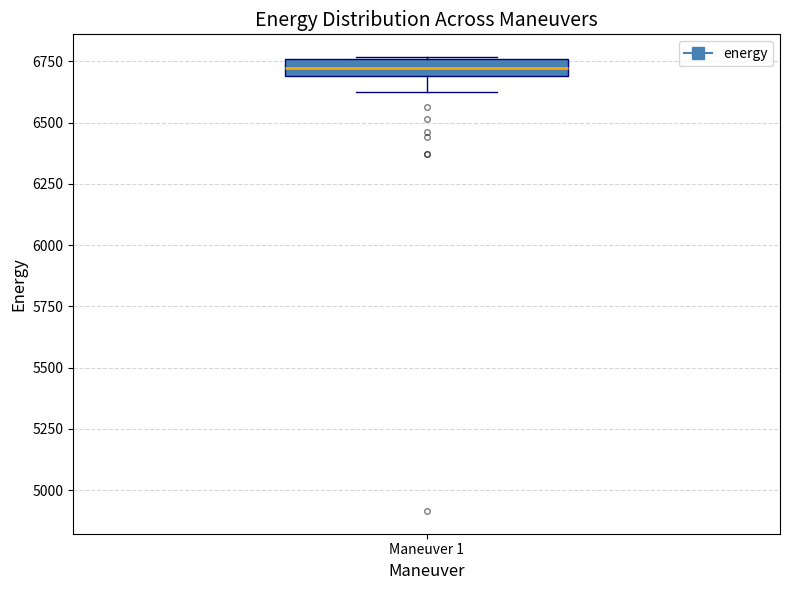

Where is the upper edge of the box for Maneuver 1 on the y-axis? The values are not printed on the chart, so give them approximately, as read against the axis.

6750